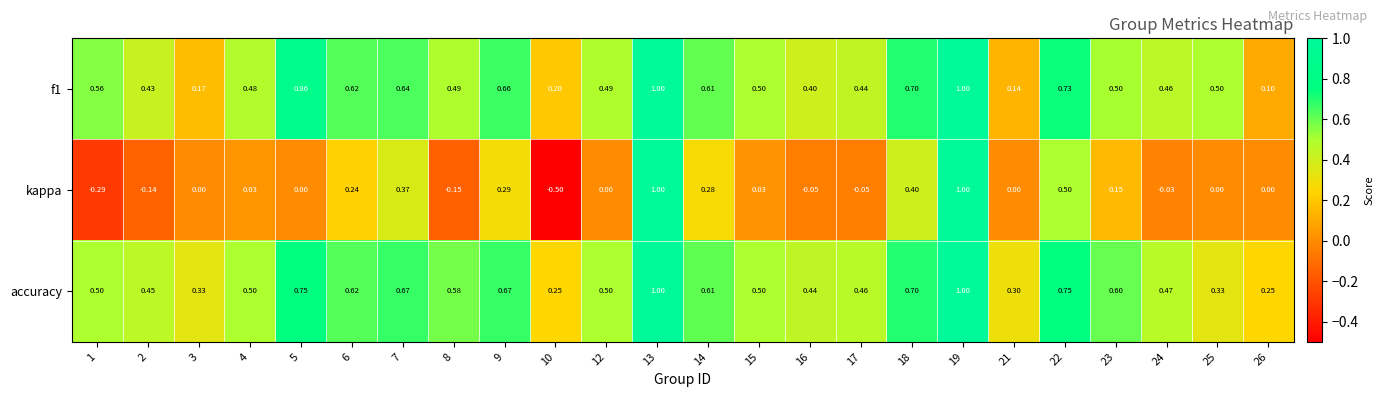

At 21, list the series in order from smallest to largest.

kappa, f1, accuracy